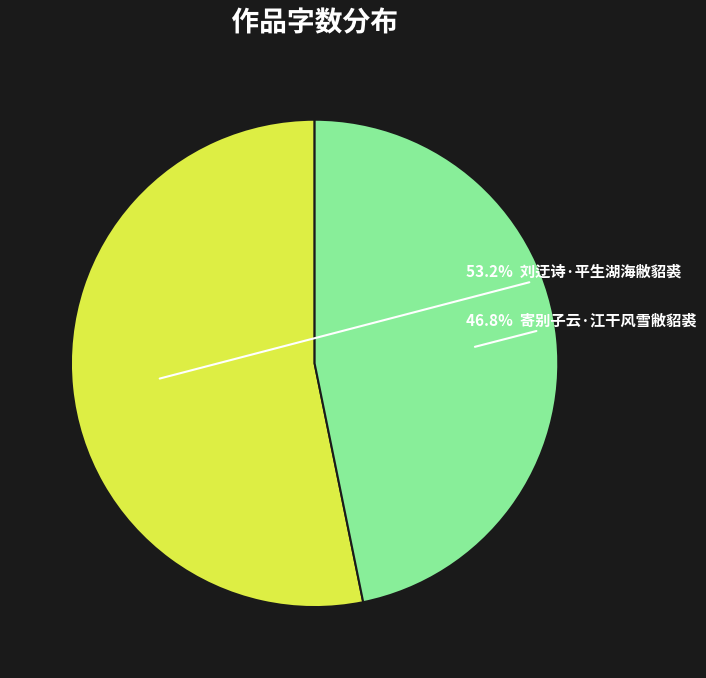

Does any single category account for the majority?

Yes